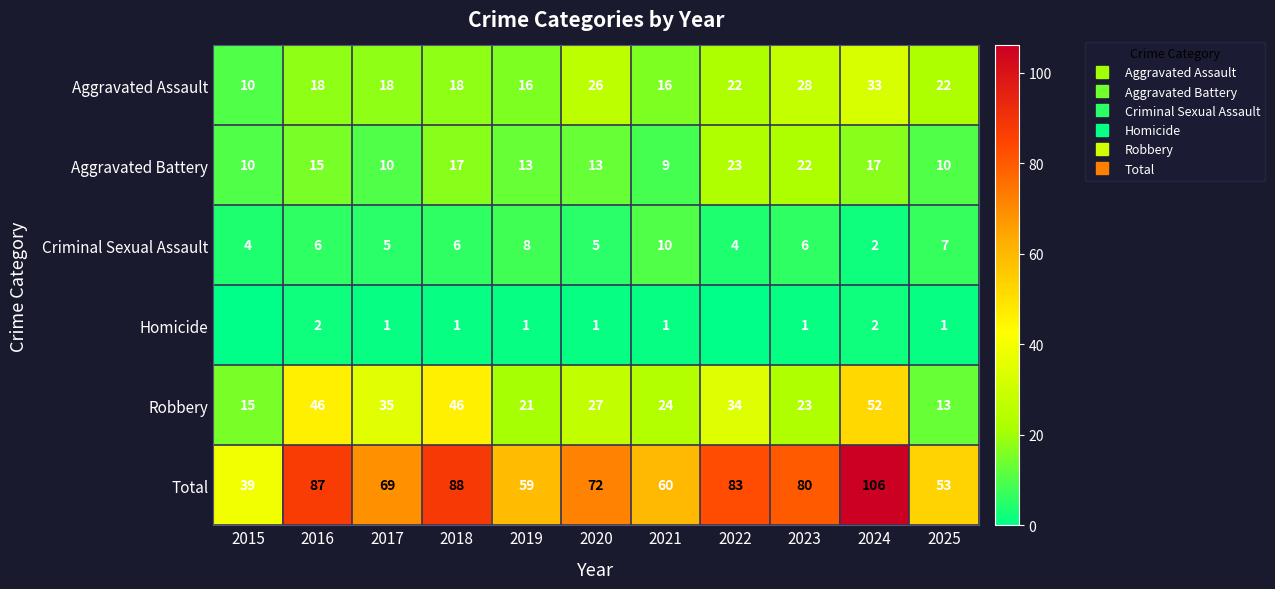

Rank the categories by Robbery value from highest to lowest.

2024, 2016, 2018, 2017, 2022, 2020, 2021, 2023, 2019, 2015, 2025